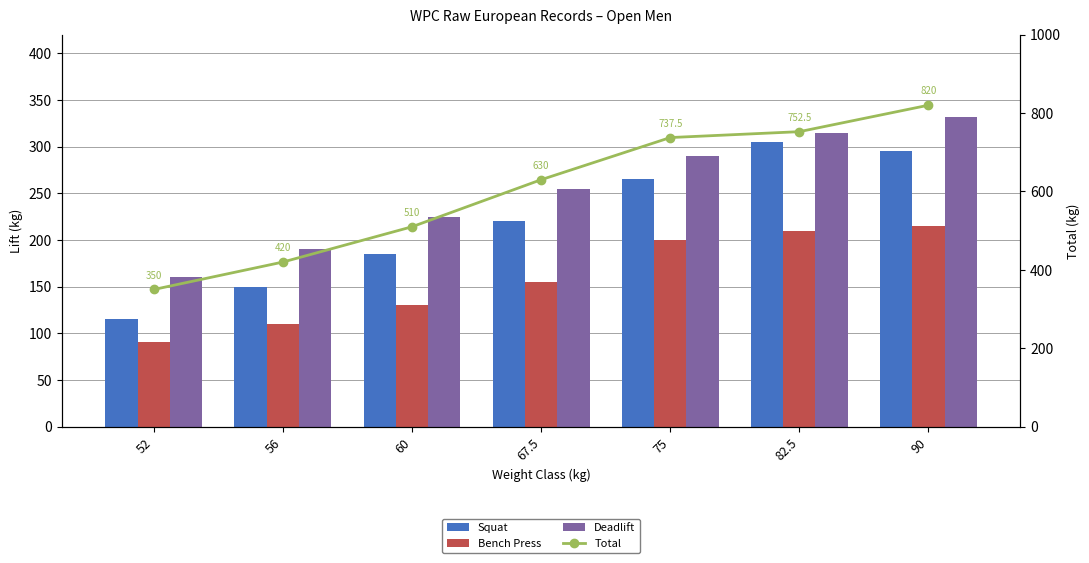

Is it true that Total equals 752.5 at 82.5?

True